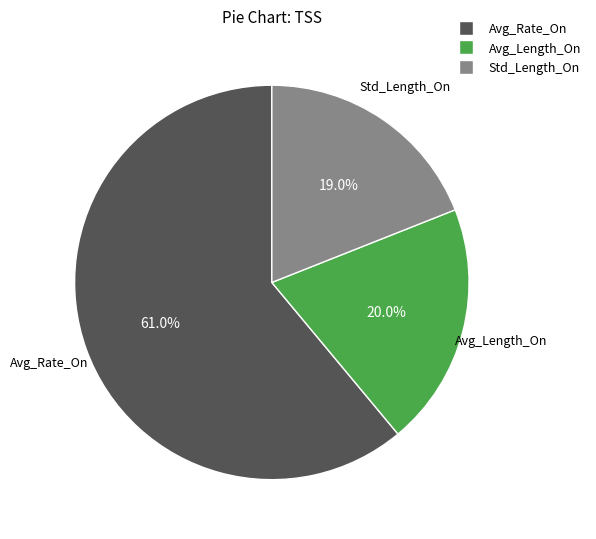

Combined, do Avg_Rate_On and Avg_Length_On account for over 50%?

Yes